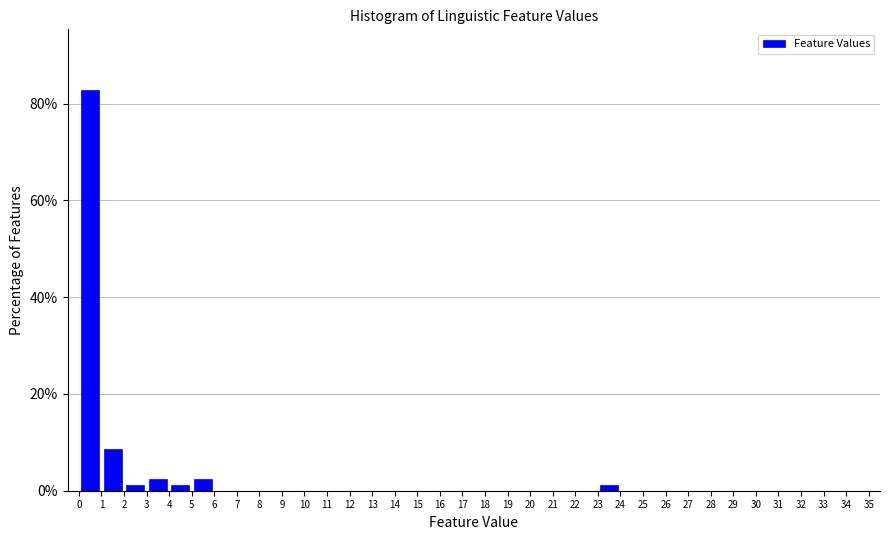

Reading left to right, transcribe this chart: for each bar, give the range it covers on the x-axis and its height. The values are not printed on the chart, so give them approximately, as read against the axis.

0 to 1: 82
1 to 2: 8
2 to 3: under 2
3 to 4: 2
4 to 5: under 2
5 to 6: 2
6 to 7: 0
7 to 8: 0
8 to 9: 0
9 to 10: 0
10 to 11: 0
11 to 12: 0
12 to 13: 0
13 to 14: 0
14 to 15: 0
15 to 16: 0
16 to 17: 0
17 to 18: 0
18 to 19: 0
19 to 20: 0
20 to 21: 0
21 to 22: 0
22 to 23: 0
23 to 24: under 2
24 to 25: 0
25 to 26: 0
26 to 27: 0
27 to 28: 0
28 to 29: 0
29 to 30: 0
30 to 31: 0
31 to 32: 0
32 to 33: 0
33 to 34: 0
34 to 35: 0